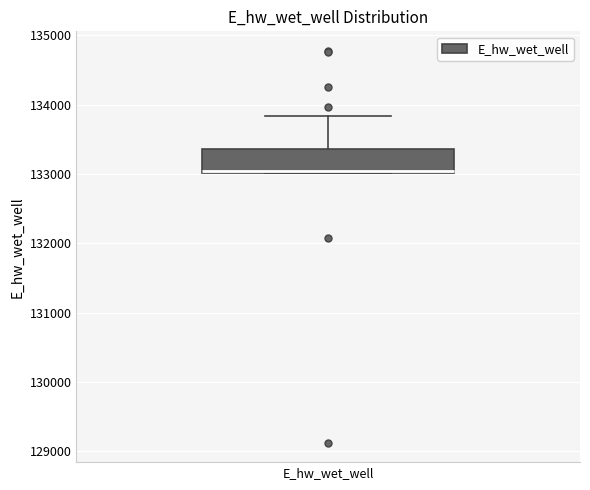

Where does the upper whisker of the box for E_hw_wet_well end on the y-axis? The values are not printed on the chart, so give them approximately, as read against the axis.

133800